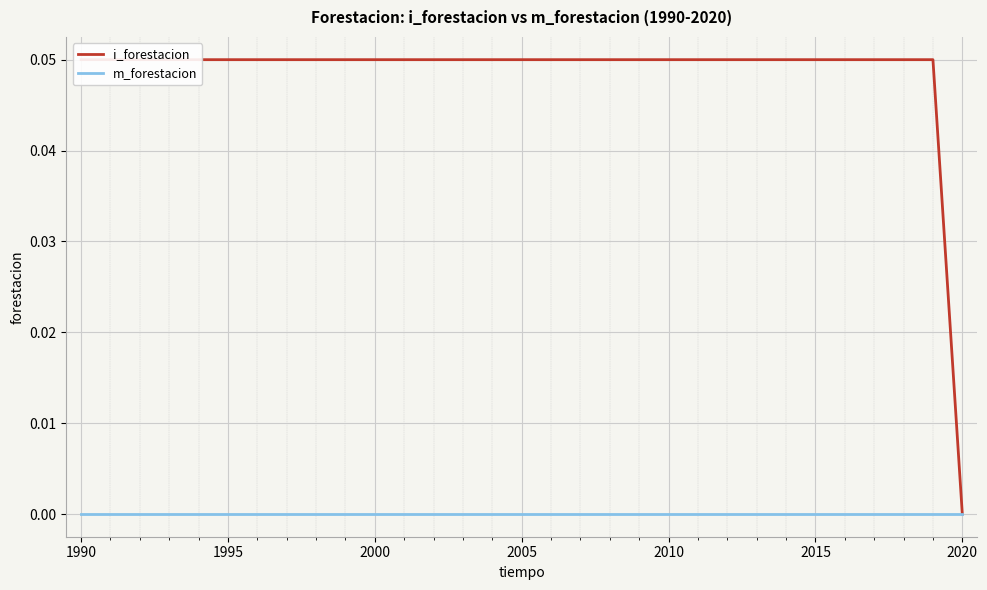

What is the total value across all series at 2005?

0.1